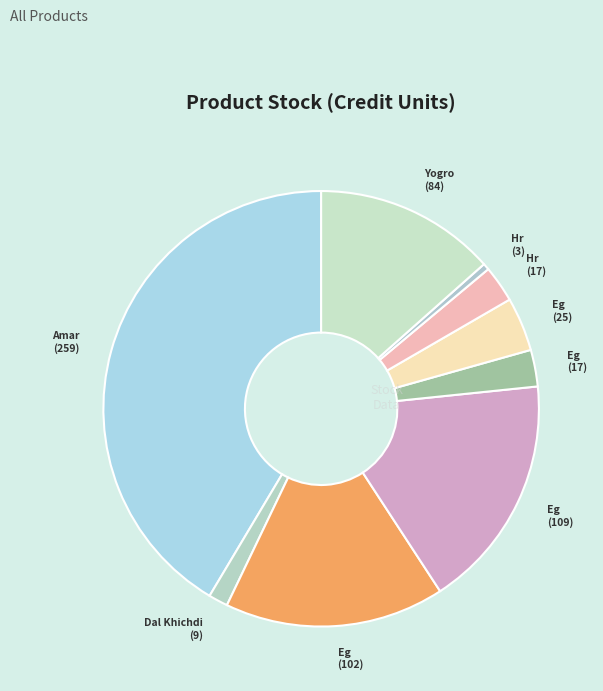

How many slices are in this pie chart?

9